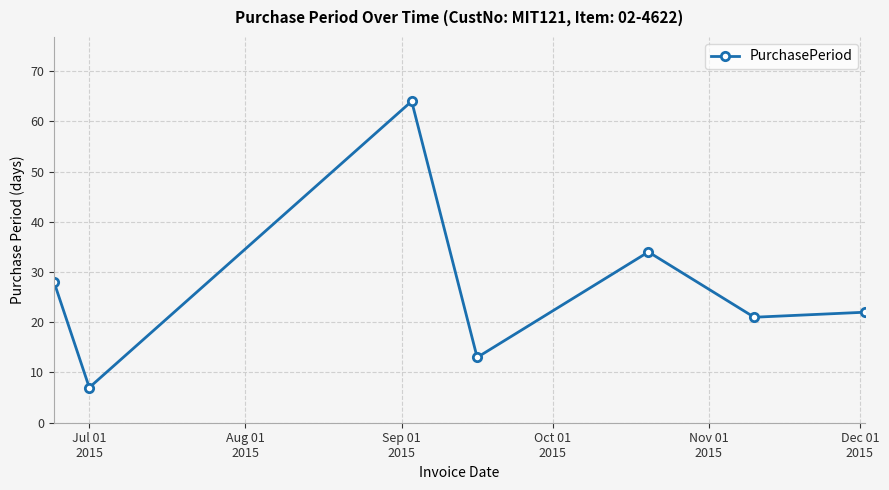

What is the smallest value displayed?

7